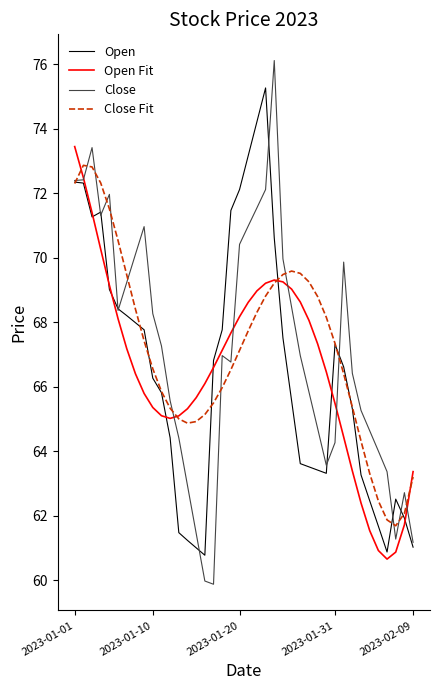

What are all the series names shown in the legend?

Open, Open Fit, Close, Close Fit